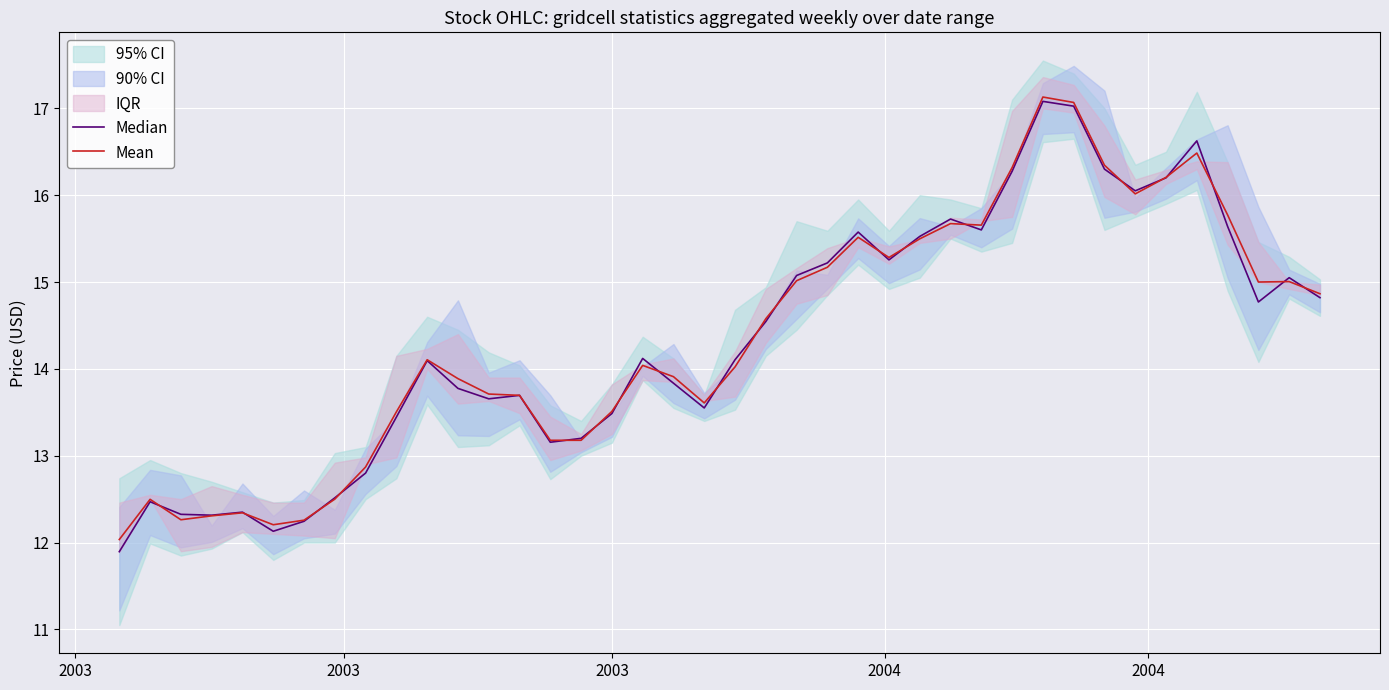

Reading left to right, what are all the values shown in this chart?

Median: 11.9	12.5	12.3	12.3	12.3	12.1	12.2	12.5	12.8	13.4	14.1	13.8	13.7	13.7	13.2	13.2	13.5	14.1	13.8	13.6	14.1	14.5	15.1	15.2	15.6	15.3	15.5	15.7	15.6	16.3	17.1	17.0	16.3	16.1	16.2	16.6	15.6	14.8	15.1	14.8
Mean: 12.0	12.5	12.3	12.3	12.3	12.2	12.3	12.5	12.9	13.5	14.1	13.9	13.7	13.7	13.2	13.2	13.5	14.0	13.9	13.6	14.0	14.6	15.0	15.2	15.5	15.3	15.5	15.7	15.7	16.3	17.1	17.1	16.3	16.0	16.2	16.5	15.8	15.0	15.0	14.9